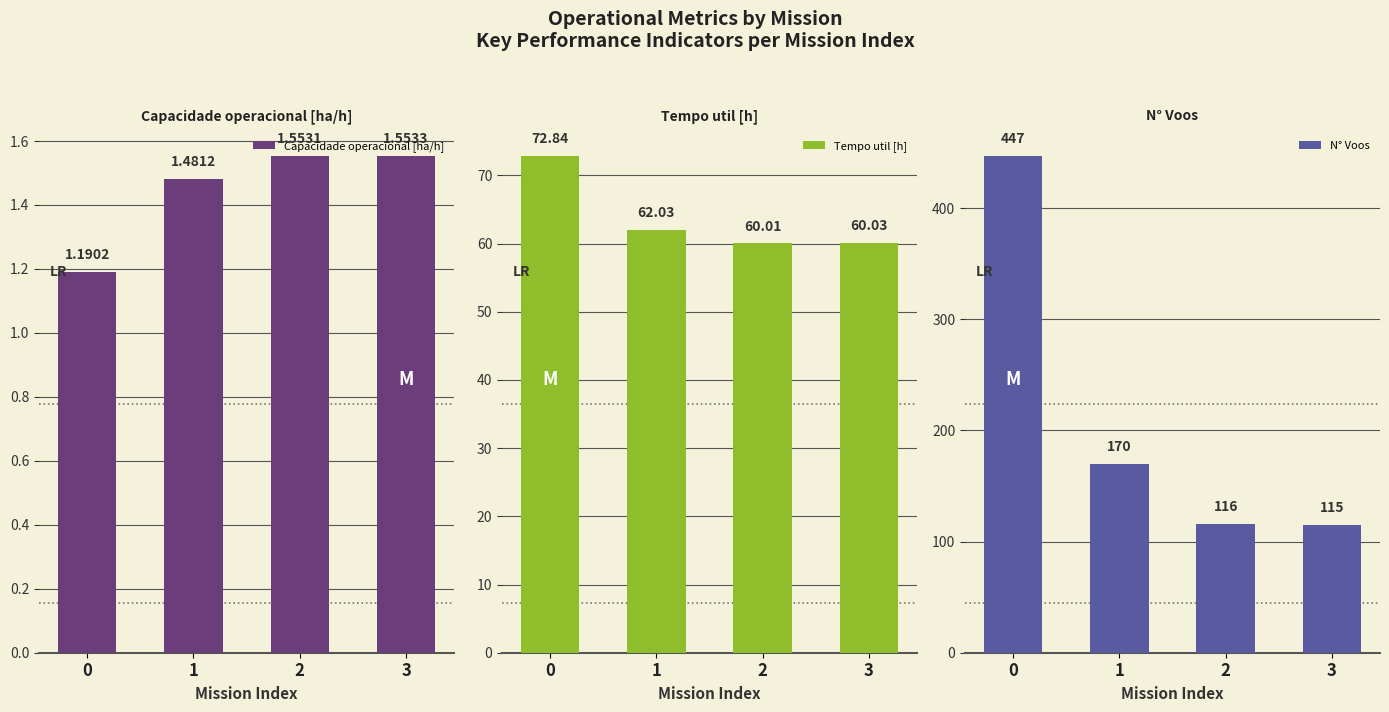

How many groups of bars are there?

4